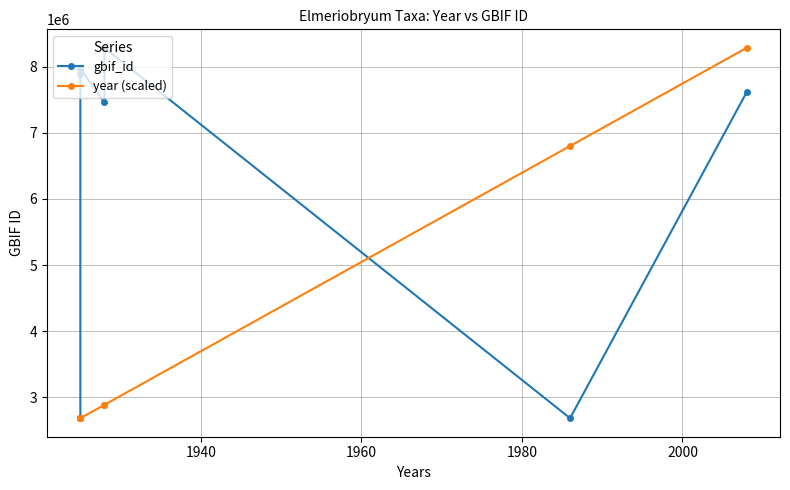

Is it true that gbif_id equals 4609765.6 at 1940?

False